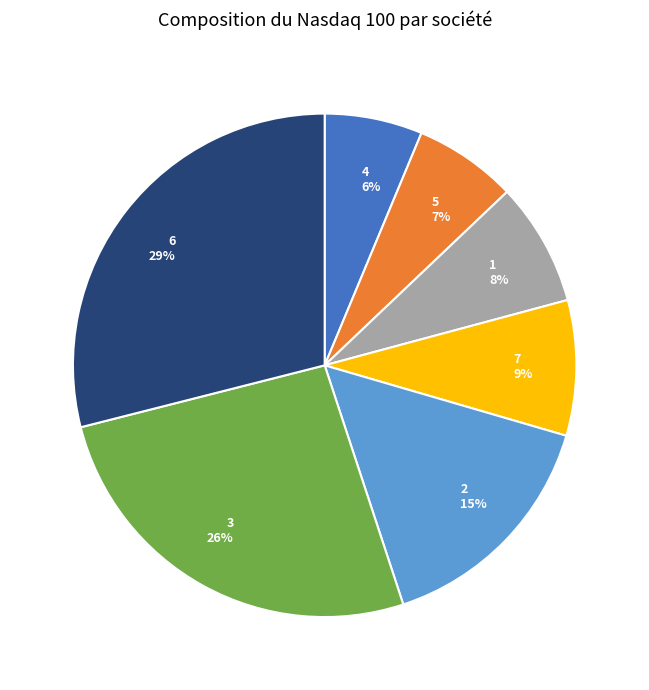

How many segments does this pie chart have?

7